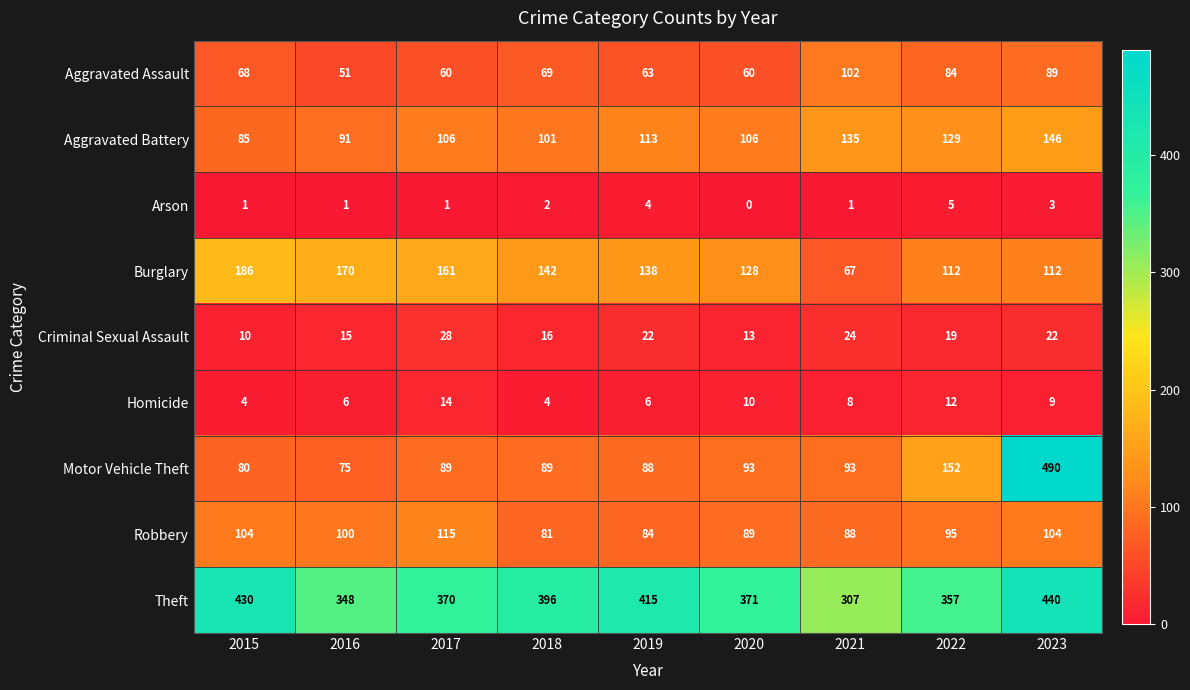

How many distinct data groups are displayed?

9